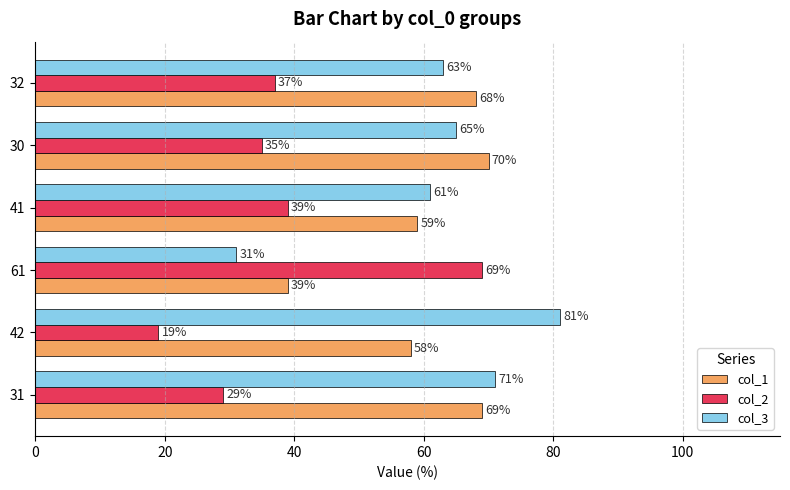

Where is col_1 nearest to the value 54?

42